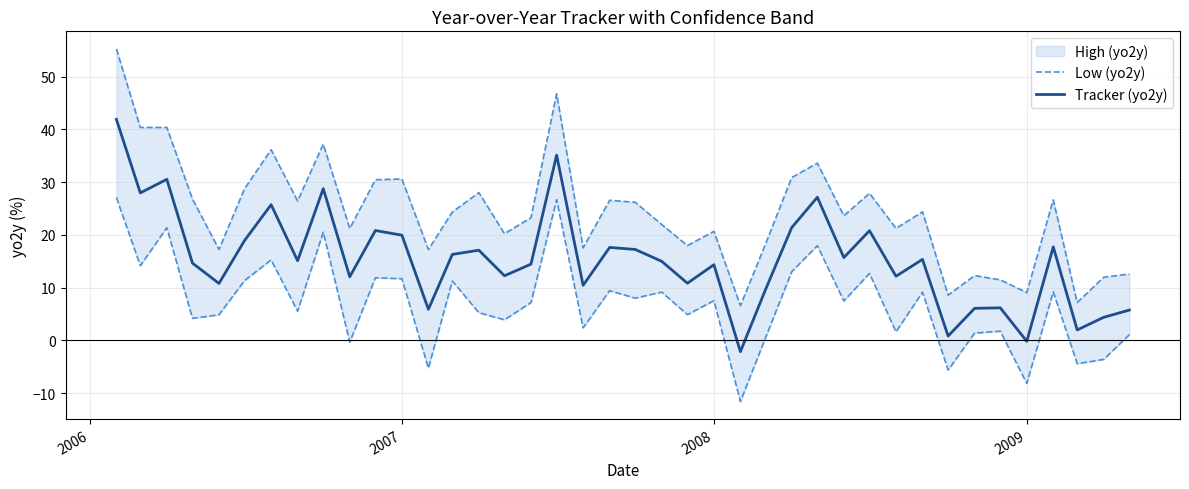

What is the highest value of the Tracker (yo2y) series?

41.9